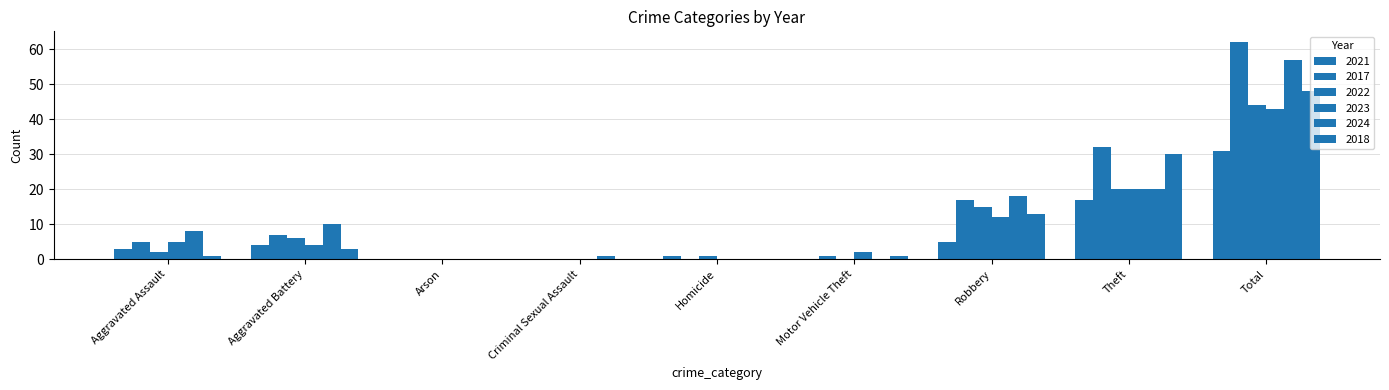

What is the maximum value for 2018?

48